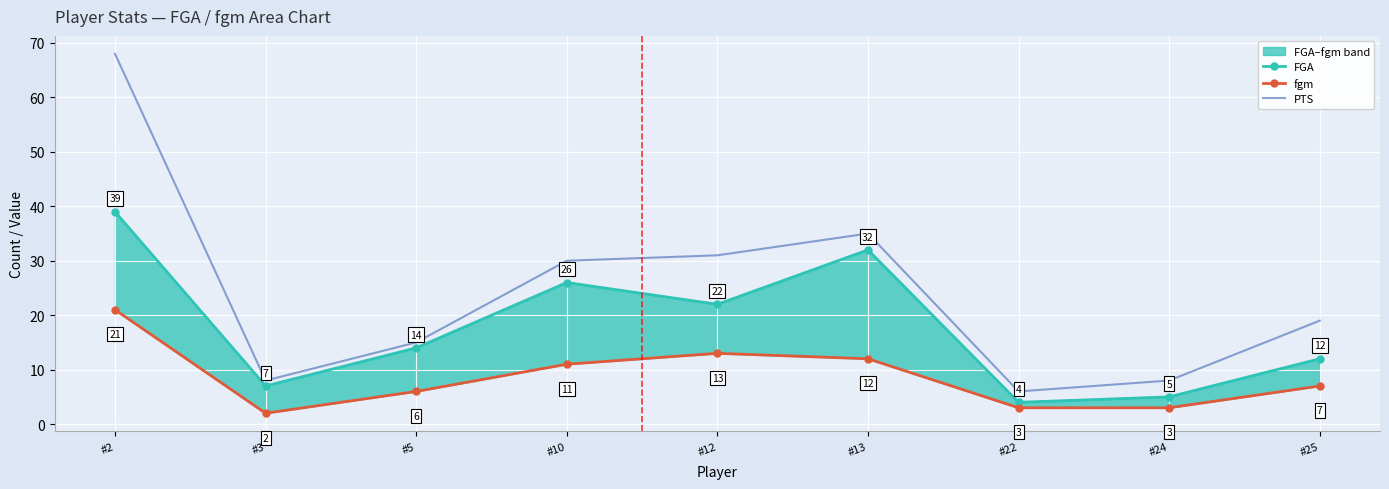

In FGA, how many points are higher than both neighbors (excluding endpoints)?

2